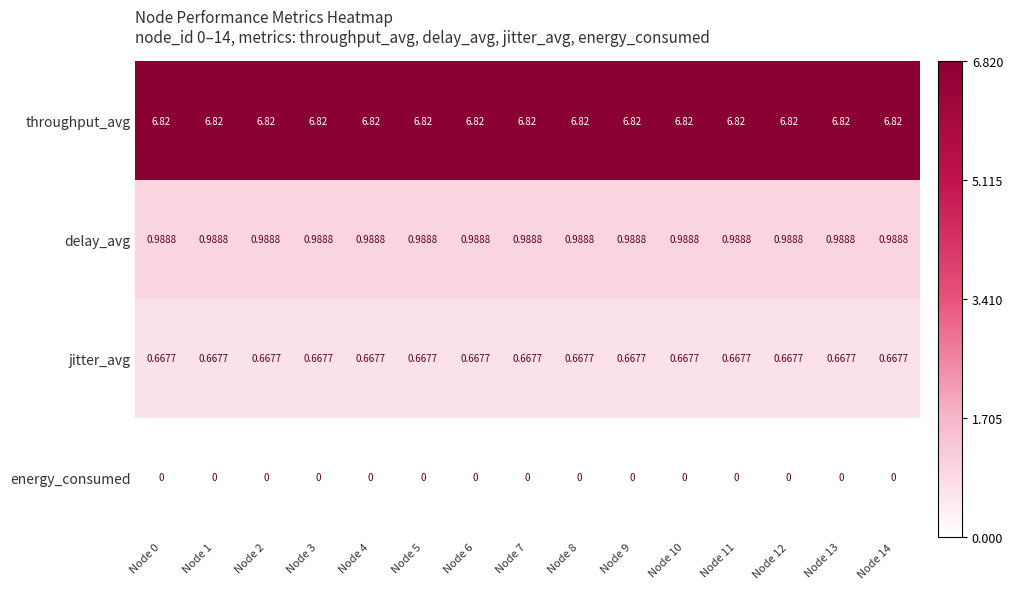

How many series are shown in this chart?

4